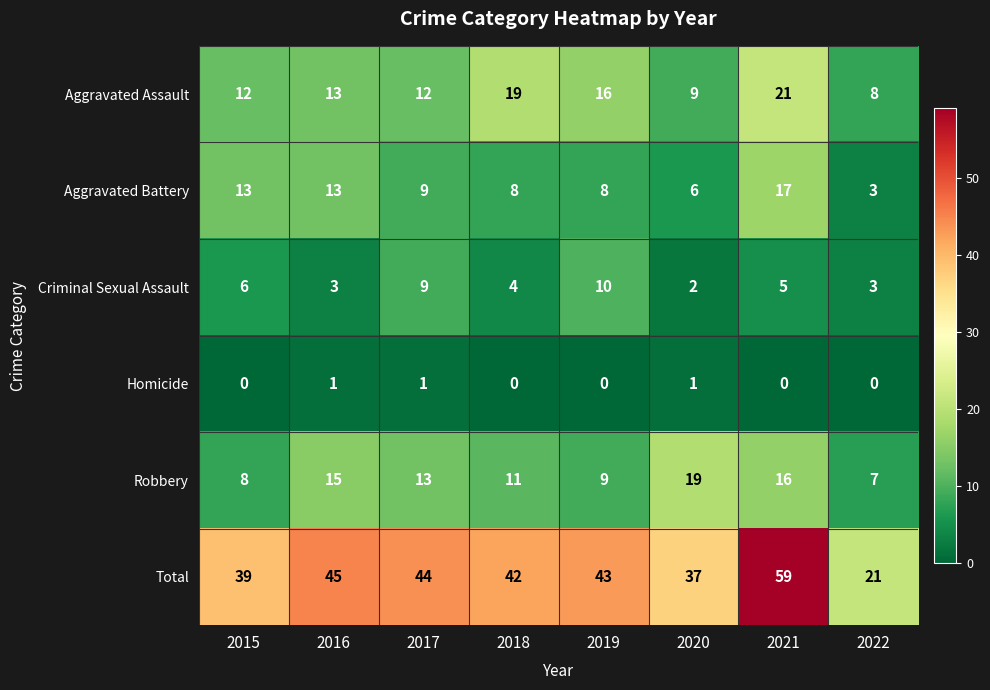

List the series in order of their peak value, lowest first.

Homicide, Criminal Sexual Assault, Aggravated Battery, Robbery, Aggravated Assault, Total